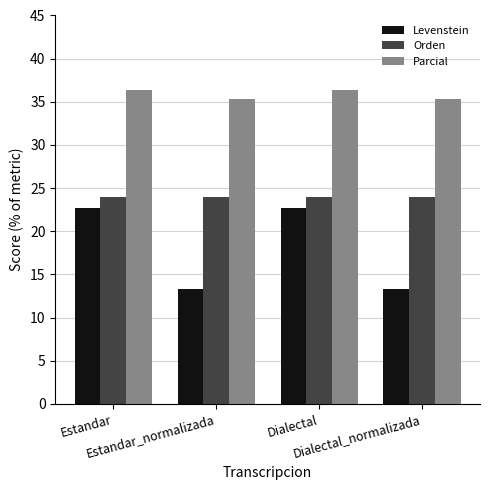

How many values in the Levenstein series exceed 22?

2